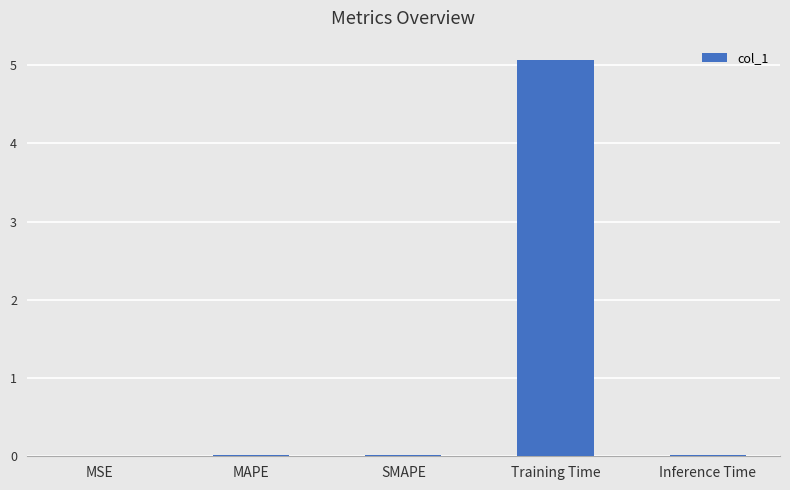

What is the sum of all values?

5.1